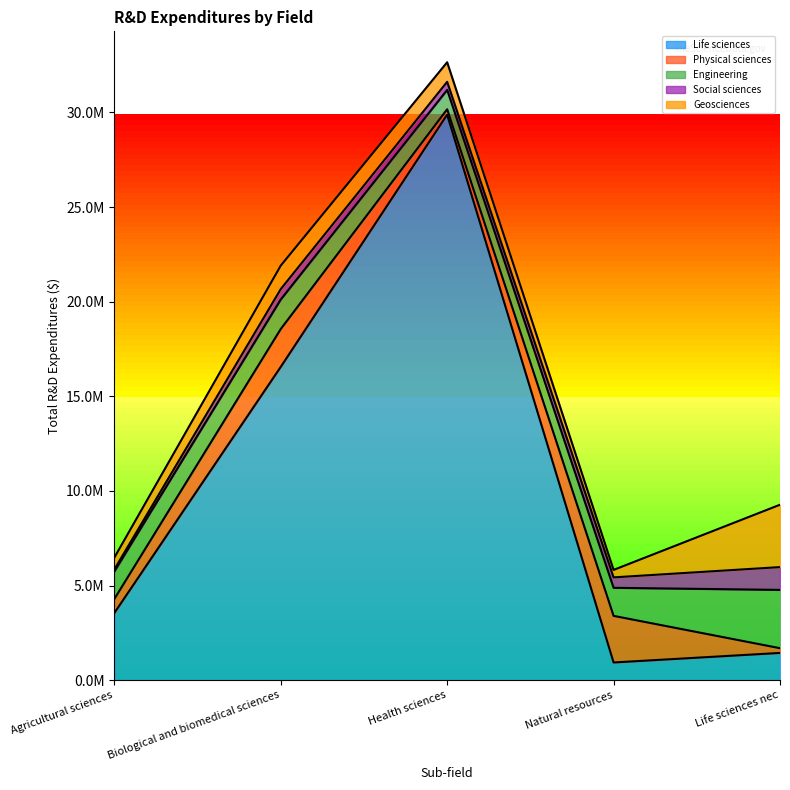

Read the Geosciences value at Natural resources, to the nearest 10.

393450